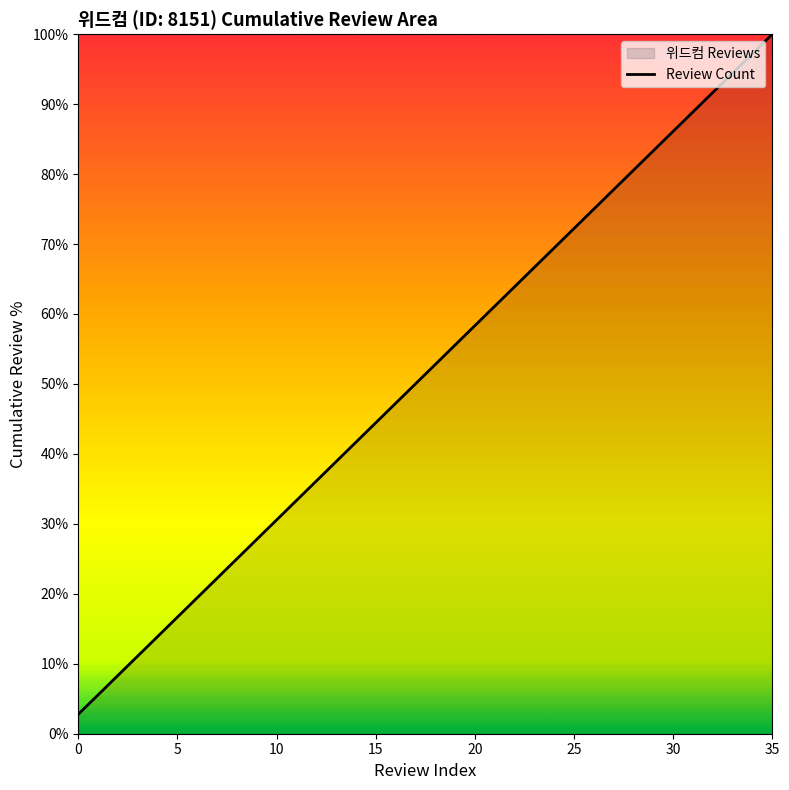

What is the smallest value displayed?

2.8